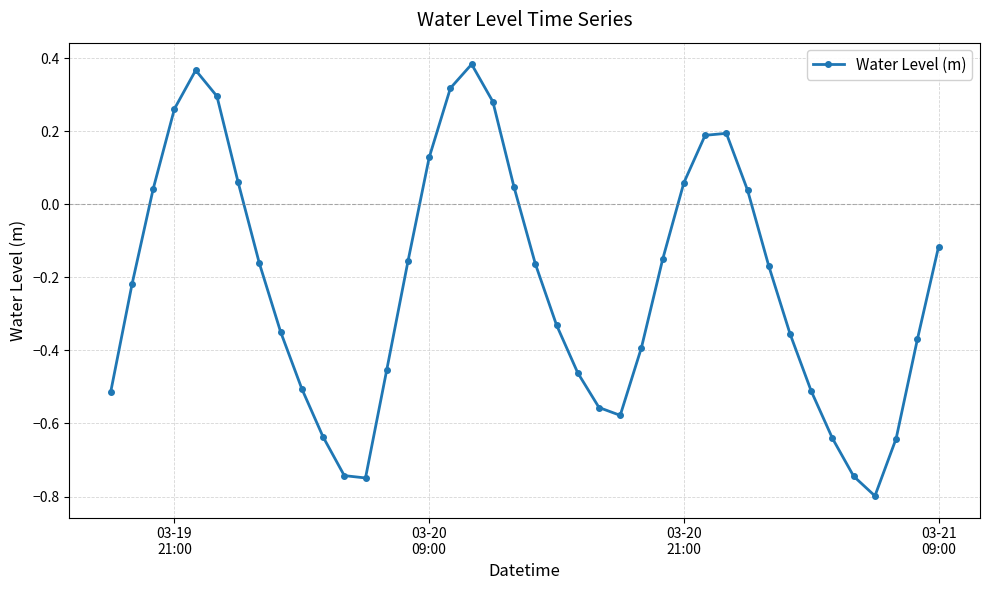

Does the chart have visible grid lines?

Yes